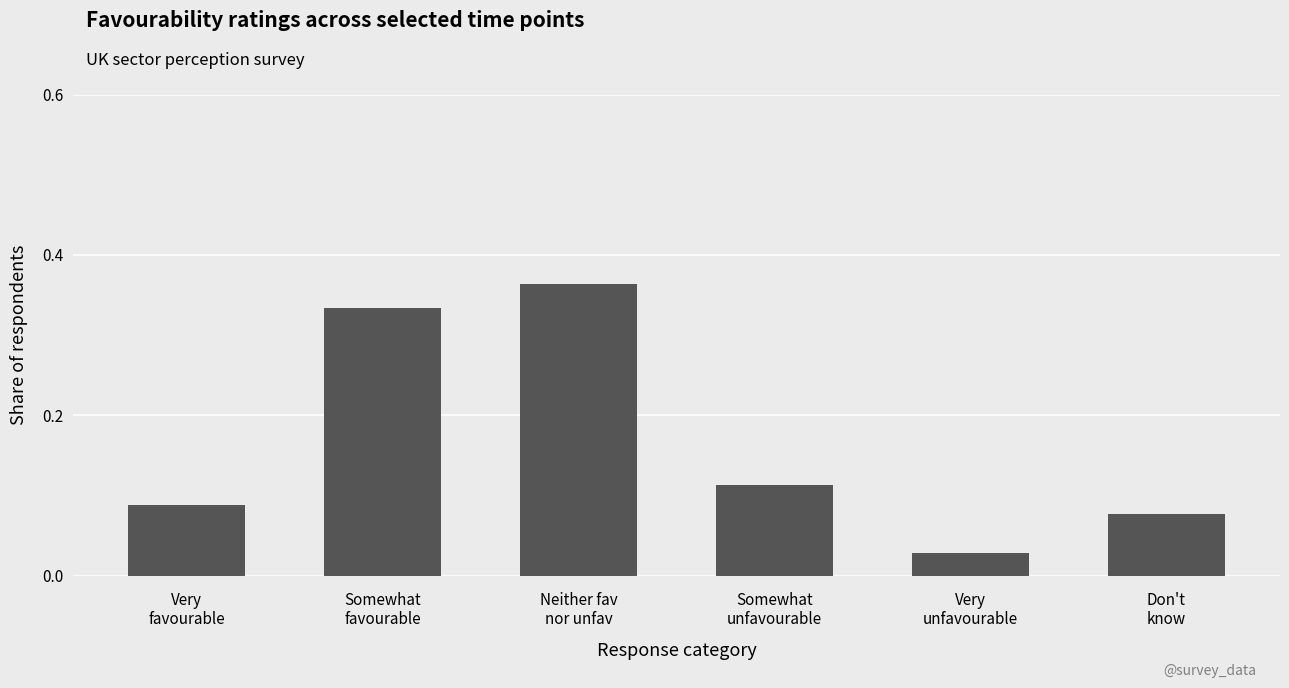

At which category does the chart reach its peak across all series?

Neither fav
nor unfav